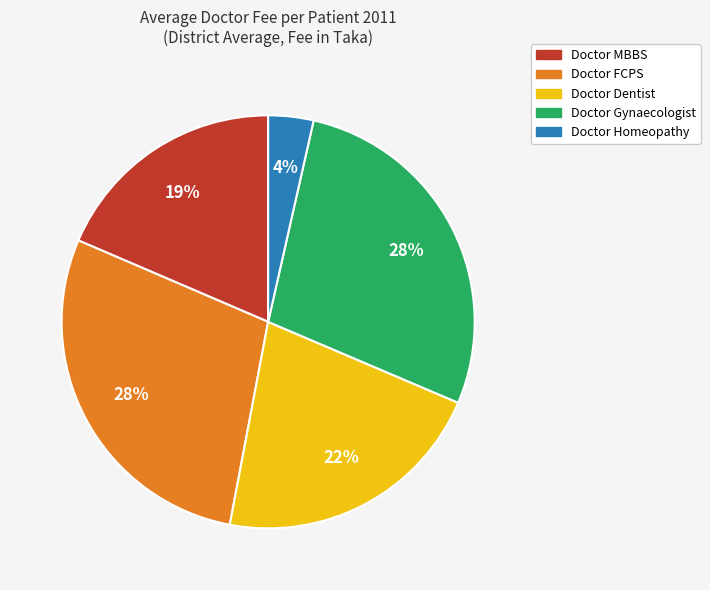

What is the smallest slice in the pie chart?

Doctor Homeopathy